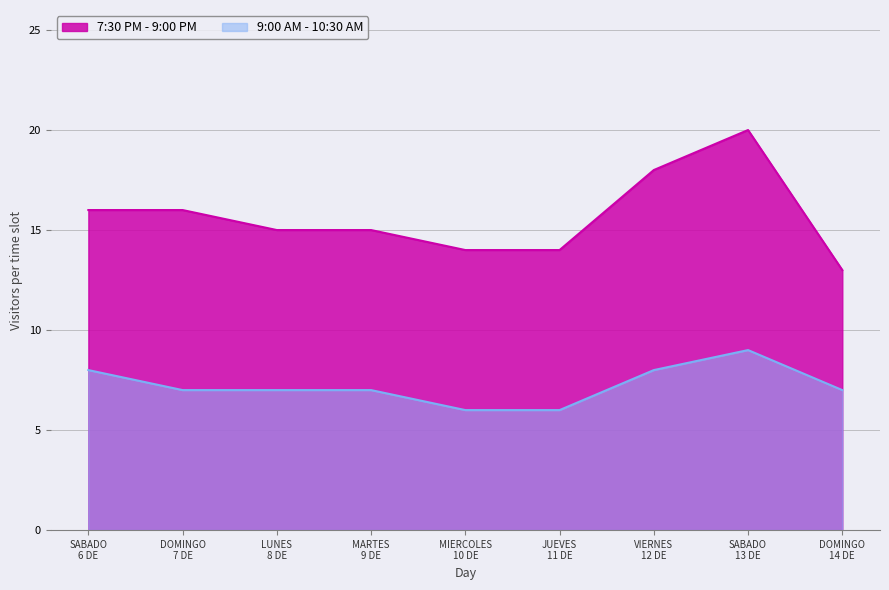

Does the chart have visible grid lines?

Yes